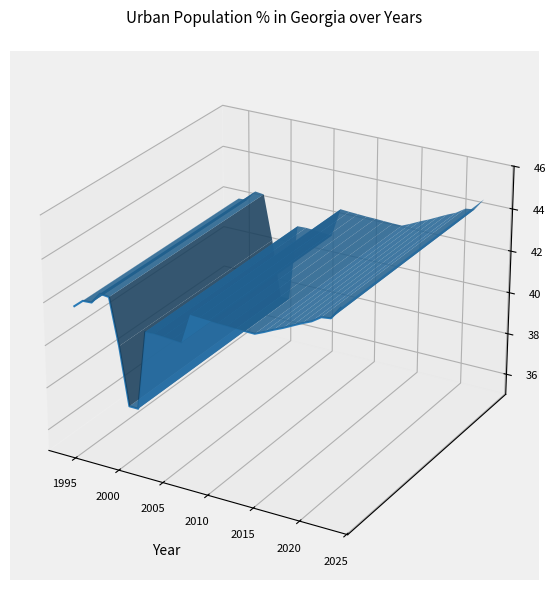

How many lines are shown in the chart?

1